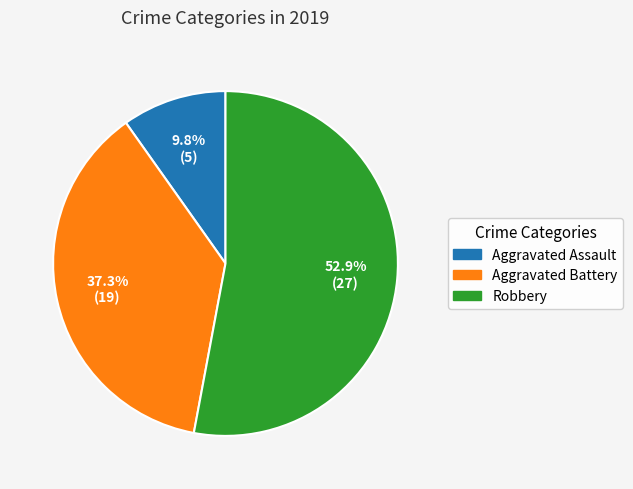

Which category has the smallest portion of the pie?

Aggravated Assault